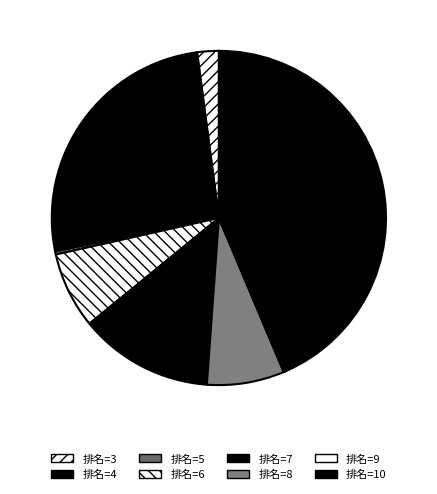

What is the largest slice in the pie chart?

10